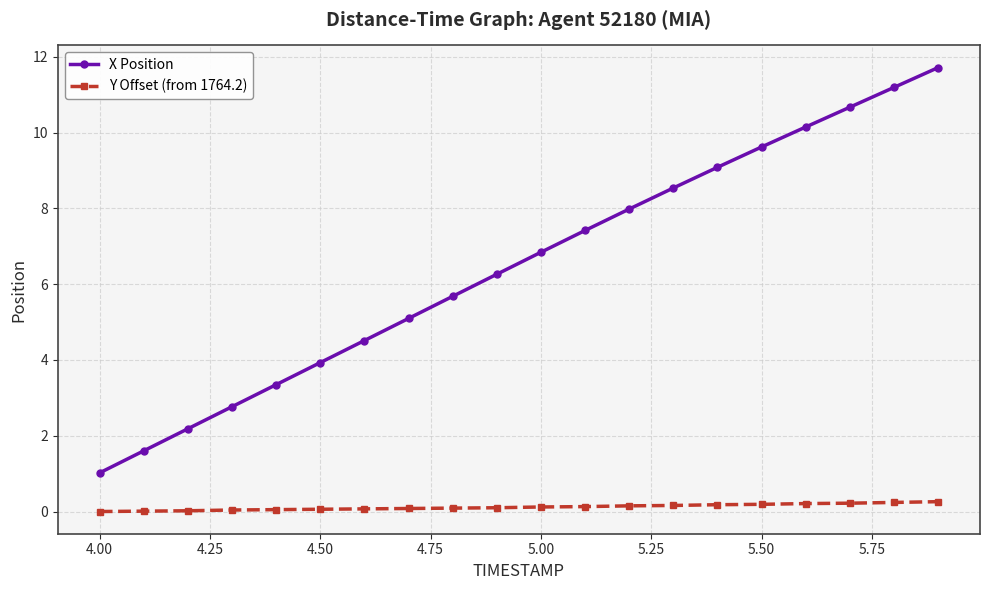

How many lines are shown in the chart?

2